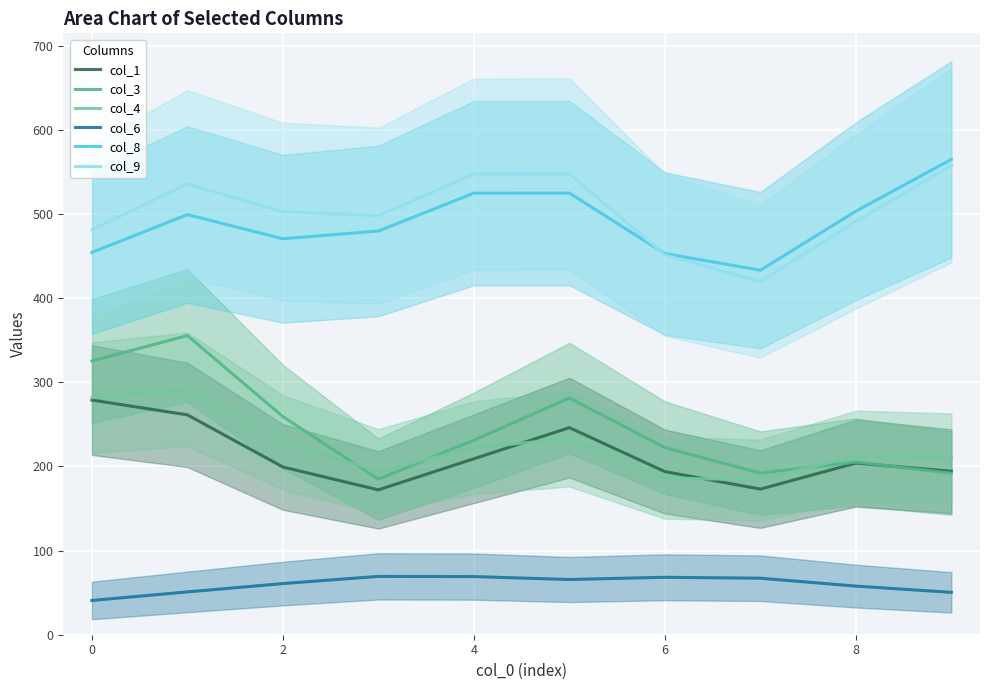

True or false: col_8 and col_4 cross at least once.

False